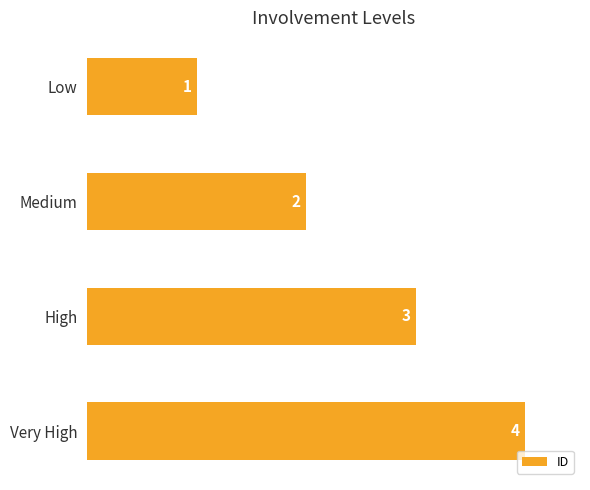

How many data points are less than 3?

2